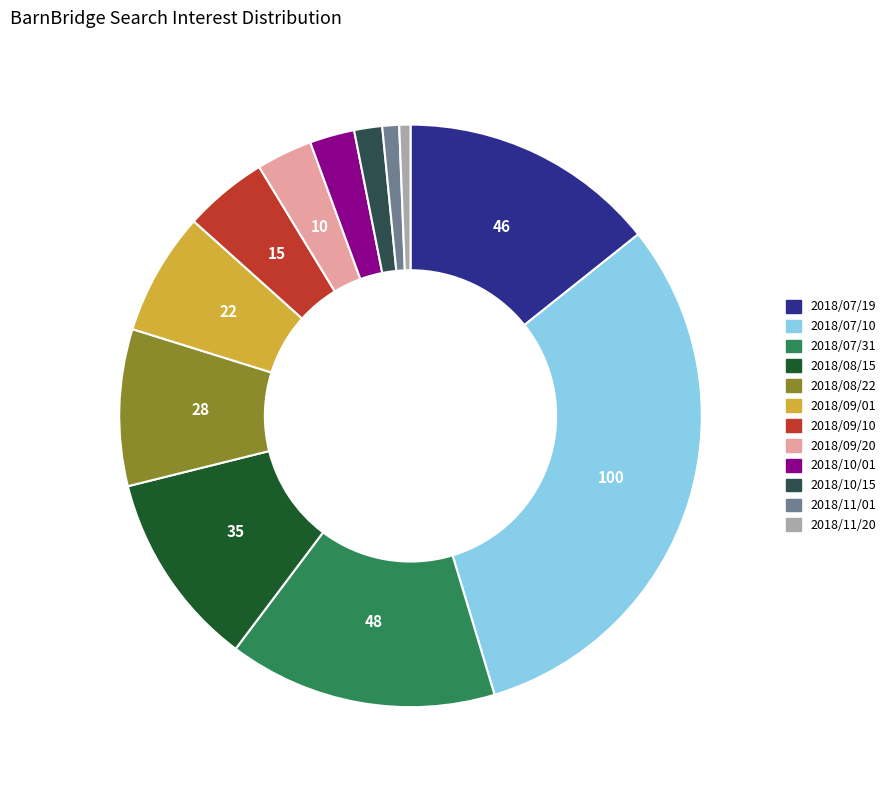

What is the largest slice in the pie chart?

2018/07/10